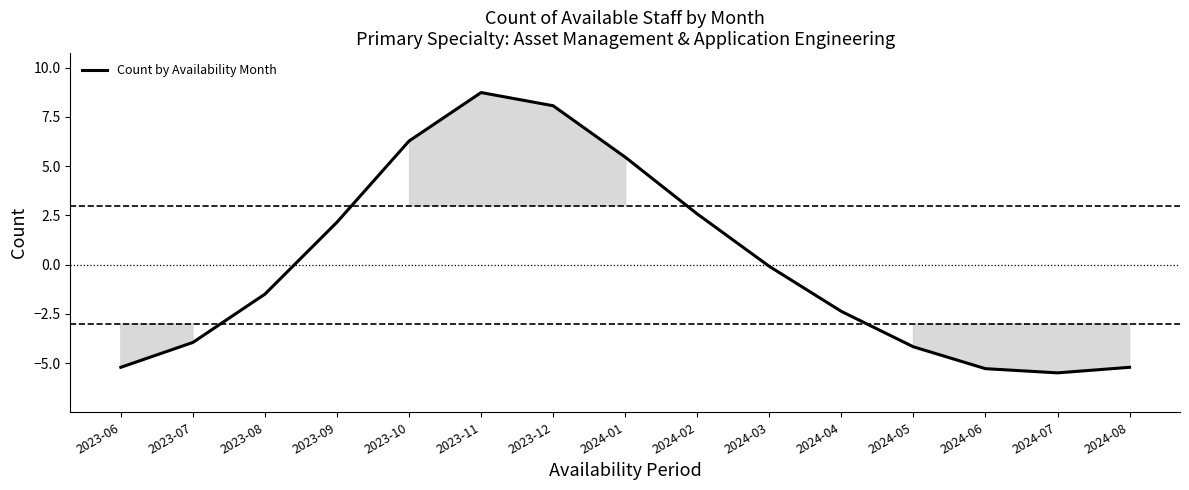

True or false: the data has more than 0 interior local peaks.

True